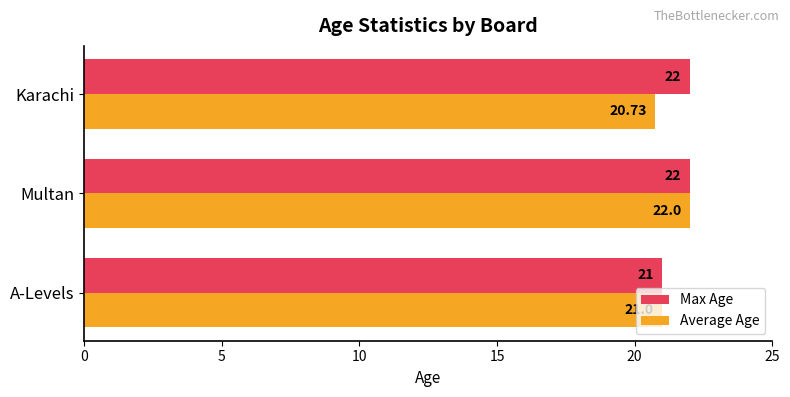

What is the total value across all series at A-Levels?

42.0